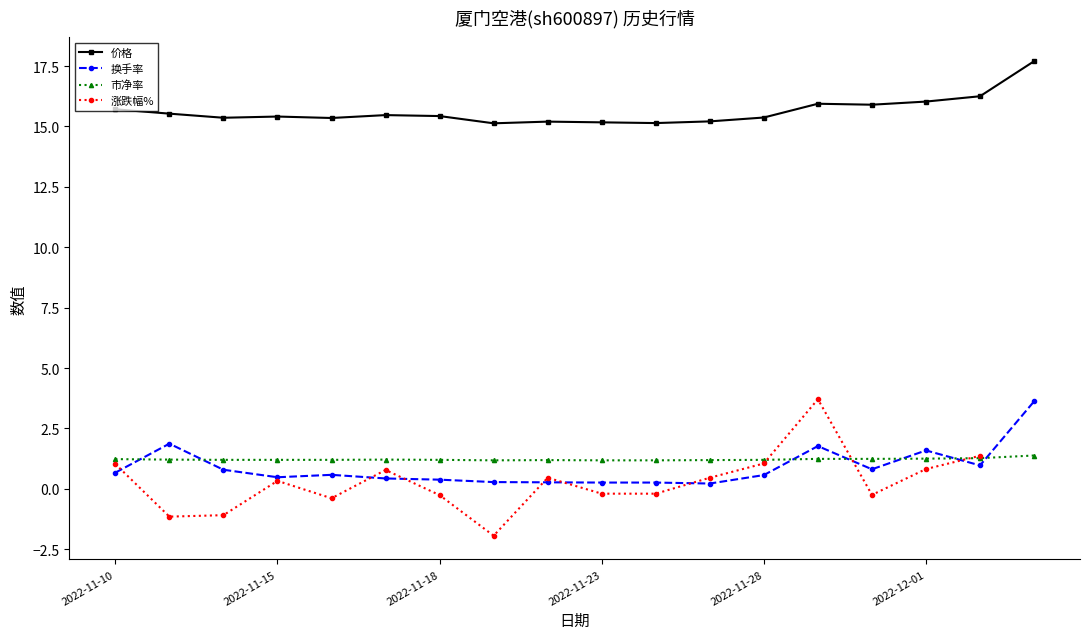

The value of 换手率 at 2022-11-25 is 0.2. True or false?

True